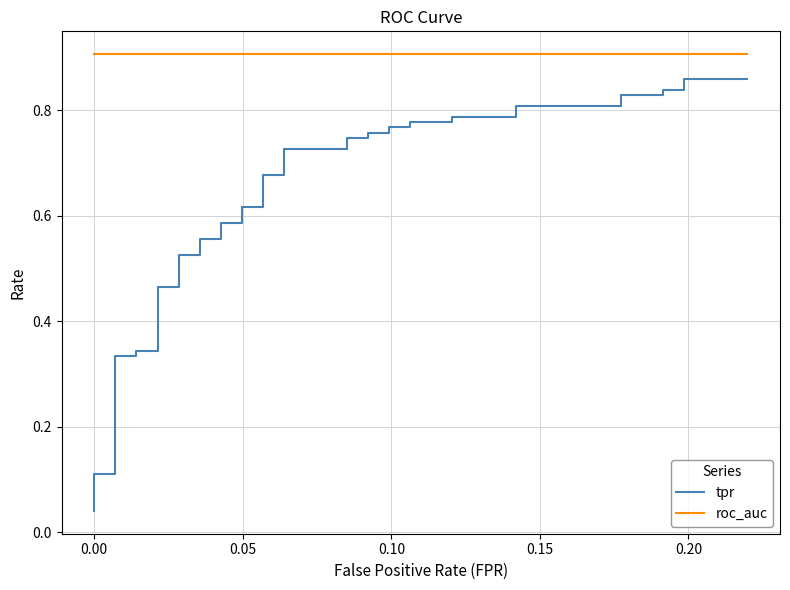

Does the chart have visible grid lines?

Yes